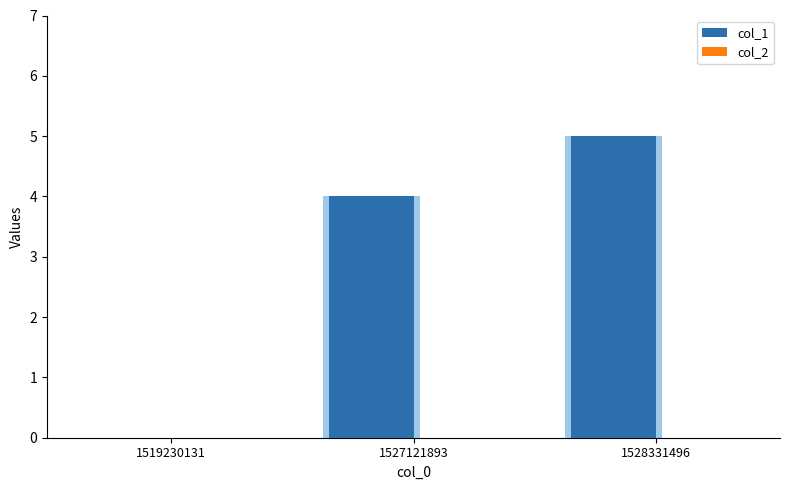

Is the value of col_1 at 1519230131 greater than the value of col_2 at 1527121893?

No